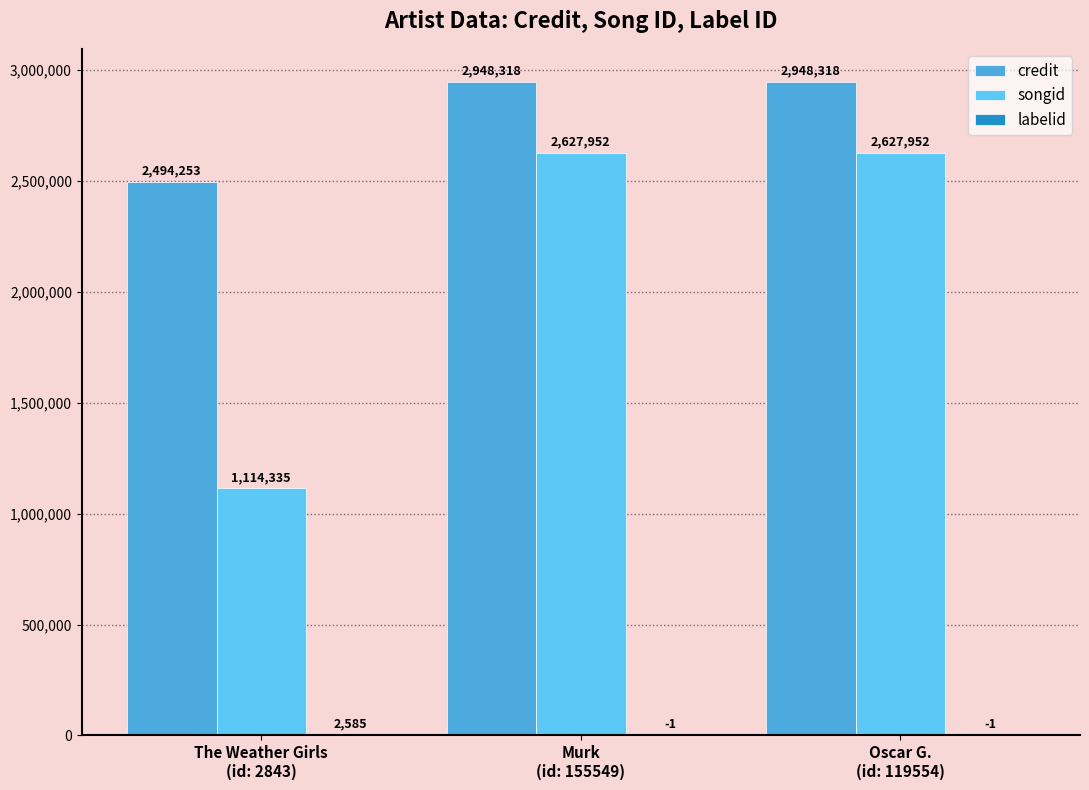

Reading left to right, transcribe all the data shown in this chart.

credit: The Weather Girls
(id: 2843)=2494253	Murk
(id: 155549)=2948318	Oscar G.
(id: 119554)=2948318
songid: The Weather Girls
(id: 2843)=1114335	Murk
(id: 155549)=2627952	Oscar G.
(id: 119554)=2627952
labelid: The Weather Girls
(id: 2843)=2585	Murk
(id: 155549)=-1	Oscar G.
(id: 119554)=-1